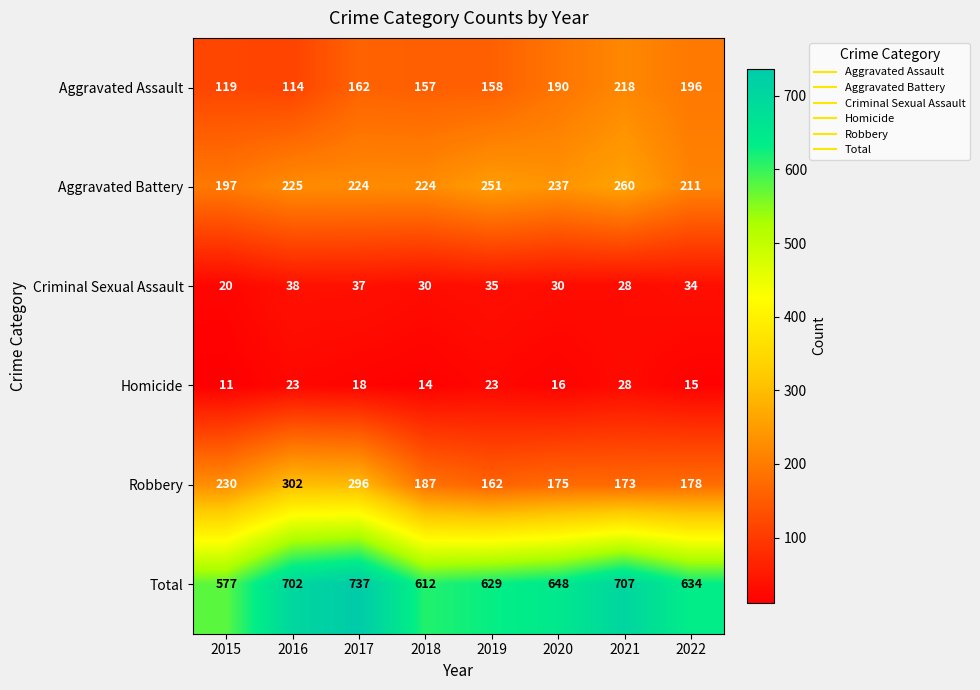

What is the sum of the Criminal Sexual Assault values at 2020 and 2017?

67